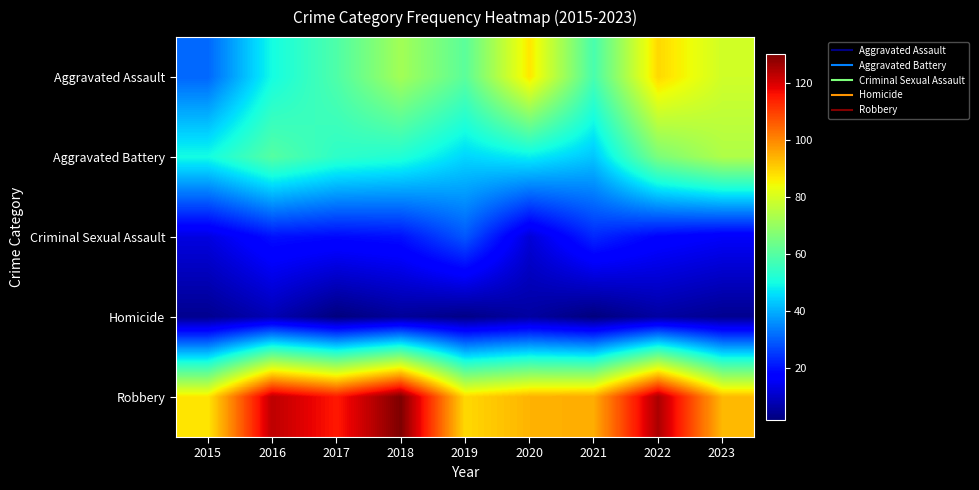

Count the number of categories in the chart.

9